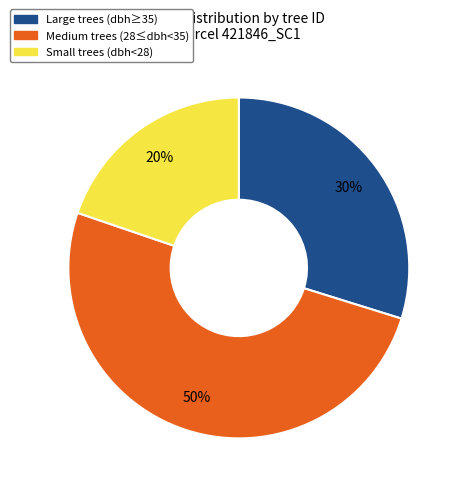

To the nearest percent, what is the average slice percentage?

33%